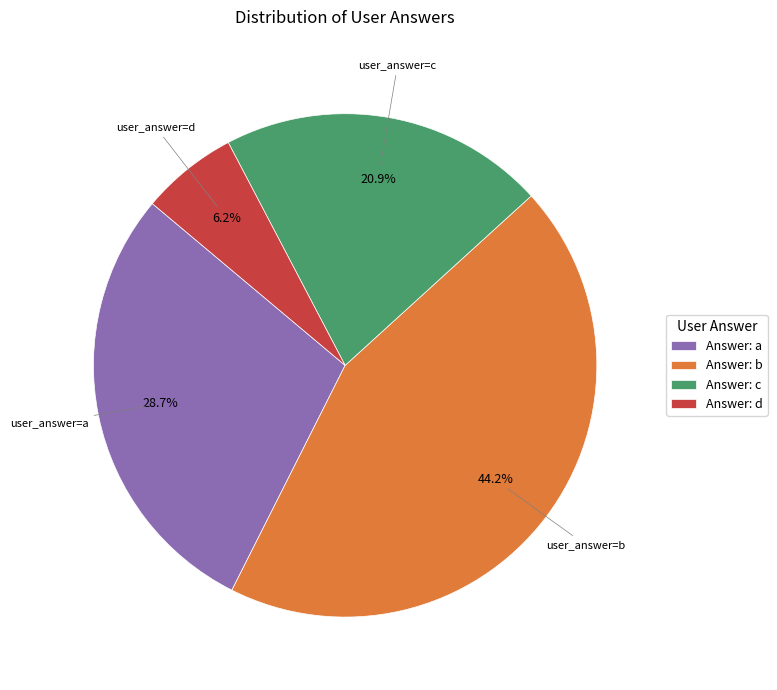

Between Answer: a and Answer: b, which is larger?

Answer: b